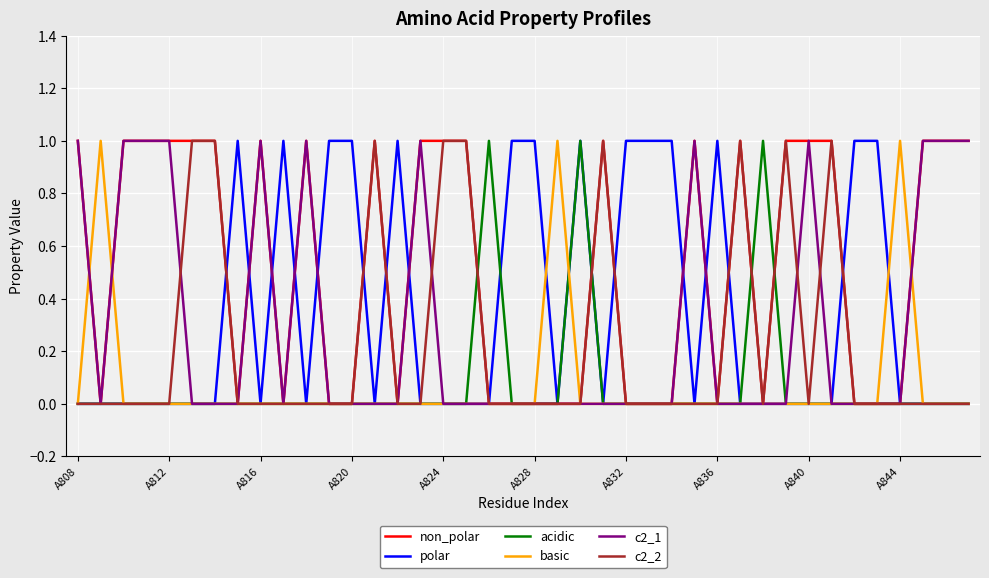

True or false: acidic has more than 2 interior local peaks.

True